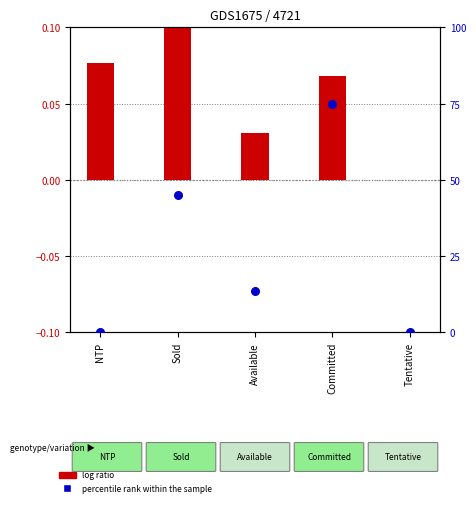

Which series contains the lowest Y value?

log ratio